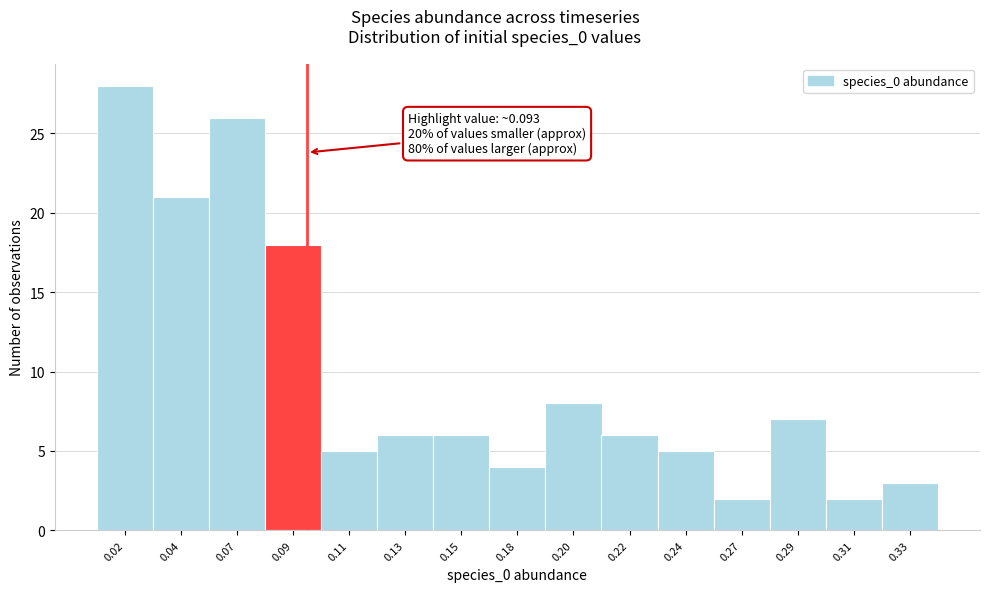

Reading left to right, extract all data points from this chart.

28	21	26	18	5	6	6	4	8	6	5	2	7	2	3